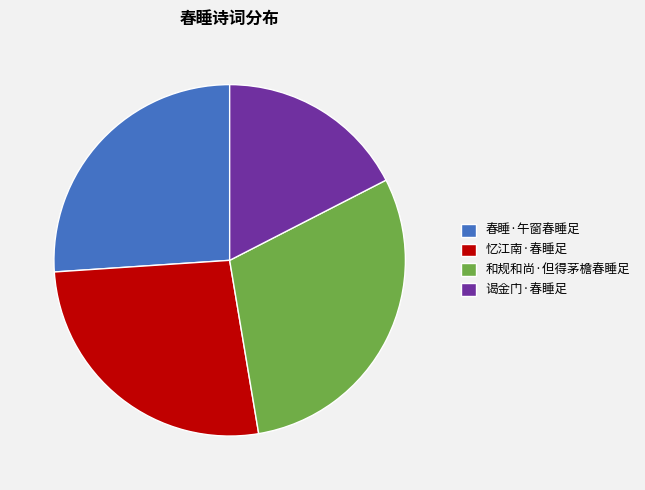

Is there a majority slice in this chart?

No